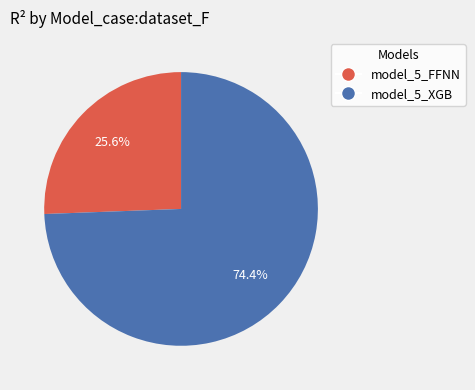

Is it true that model_5_XGB is 81% of the pie?

False